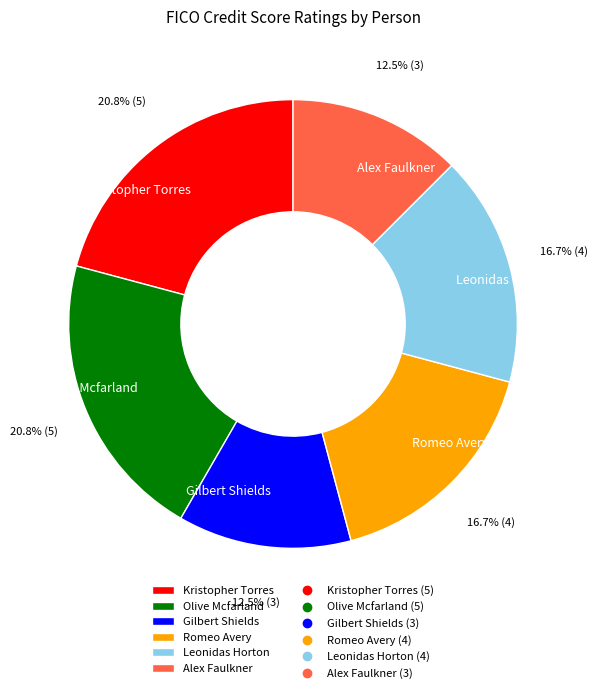

What is the ratio of the value at Gilbert Shields to the value at Olive Mcfarland?

0.6